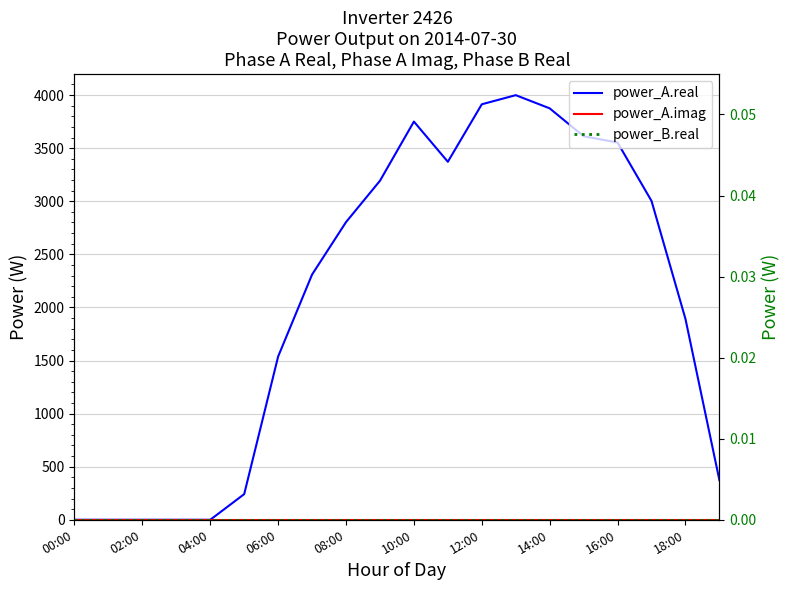

What is the value of the power_A.real point at the 7th from the left?

1537.7